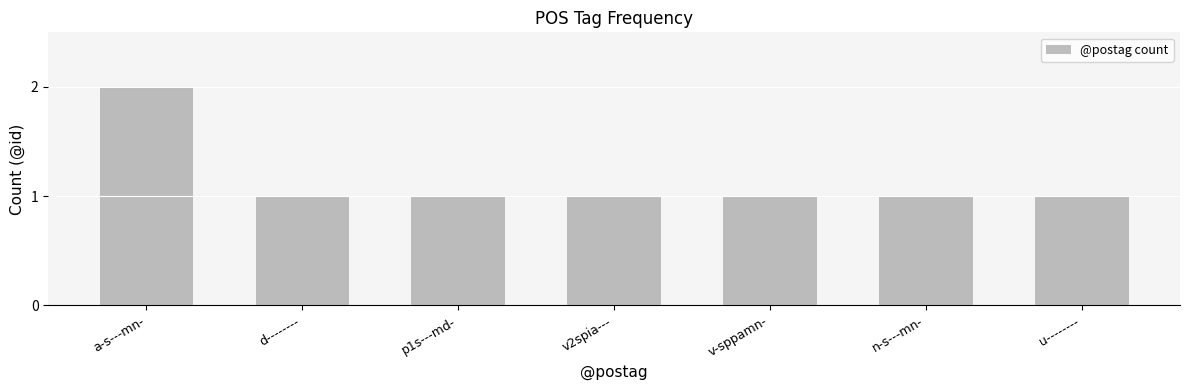

Which label corresponds to the largest value in the chart?

a-s---mn-